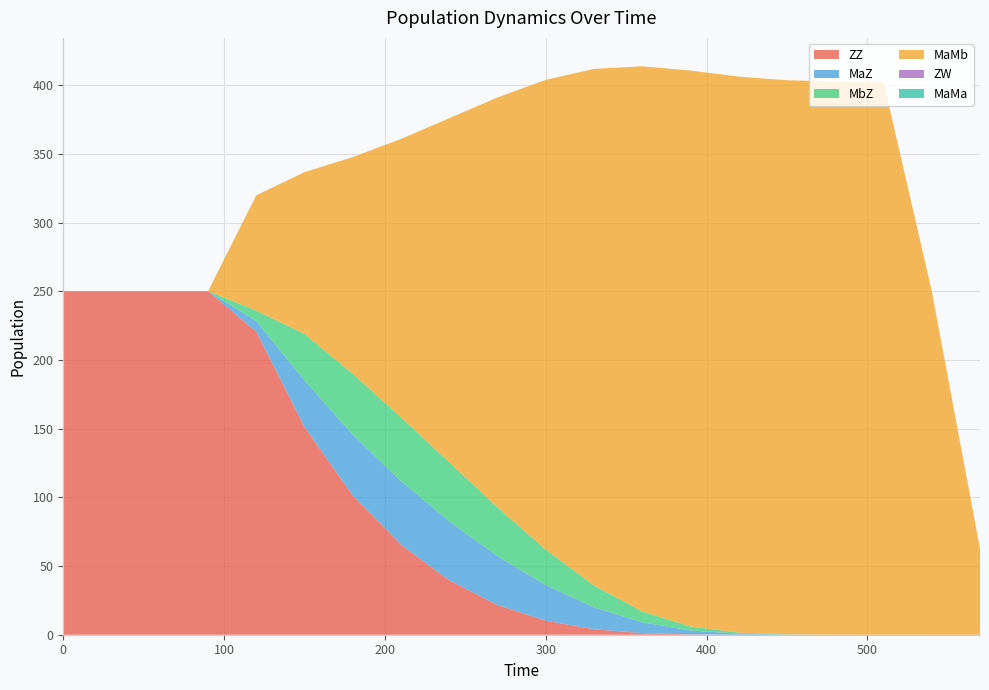

Reading left to right, what are all the values shown in this chart?

ZZ: 0=250.0	30=250.0	60=250.0	90=250.0	120=220.6	150=151.2	180=101.3	210=65.5	240=39.6	270=21.6	300=10.2	330=4.0	360=1.2	390=0.2	420=0.0	450=0.0	480=0.0	510=0.0	540=0.0	570=0.0
MaZ: 0=0.0	30=0.0	60=0.0	90=0.0	120=7.6	150=33.8	180=44.3	210=46.4	240=42.9	270=35.5	300=25.8	330=15.9	360=7.8	390=2.9	420=0.7	450=0.1	480=0.0	510=0.0	540=0.0	570=0.0
MbZ: 0=0.0	30=0.0	60=0.0	90=0.0	120=7.6	150=33.8	180=44.3	210=46.4	240=42.9	270=35.5	300=25.8	330=15.9	360=7.8	390=2.9	420=0.7	450=0.1	480=0.0	510=0.0	540=0.0	570=0.0
MaMb: 0=0.0	30=0.0	60=0.0	90=0.0	120=84.0	150=117.8	180=157.7	210=202.7	240=250.5	270=298.3	300=341.9	330=376.0	360=396.8	390=404.6	420=404.7	450=403.3	480=402.6	510=402.4	540=250.2	570=62.6
ZW: 0=0.0	30=0.0	60=0.0	90=0.0	120=0.0	150=0.0	180=0.0	210=0.0	240=0.0	270=0.0	300=0.0	330=0.0	360=0.0	390=0.0	420=0.0	450=0.0	480=0.0	510=0.0	540=0.0	570=0.0
MaMa: 0=0.0	30=0.0	60=0.0	90=0.0	120=0.0	150=0.0	180=0.0	210=0.0	240=0.0	270=0.0	300=0.0	330=0.0	360=0.0	390=0.0	420=0.0	450=0.0	480=0.0	510=0.0	540=0.0	570=0.0